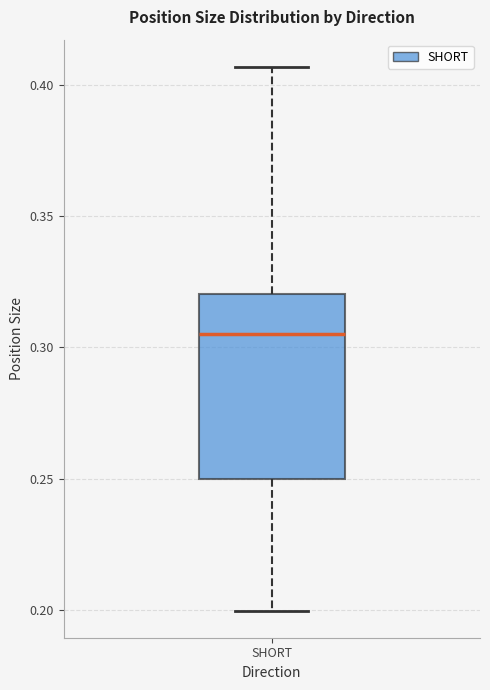

Where is the upper edge of the box for SHORT on the y-axis? The values are not printed on the chart, so give them approximately, as read against the axis.

0.320